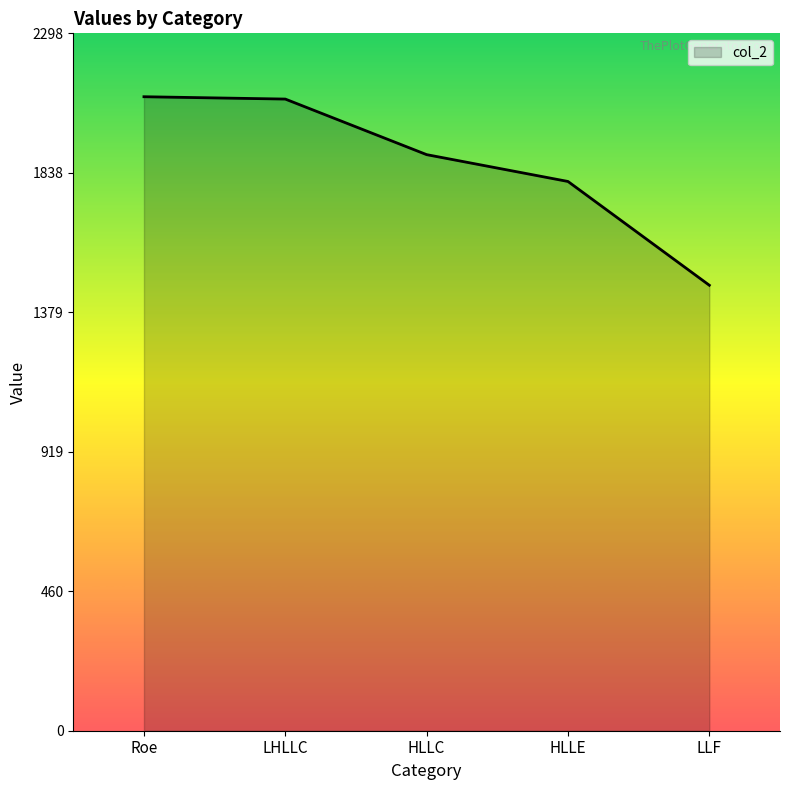

What is the difference between the values at Roe and LHLLC?

7.7